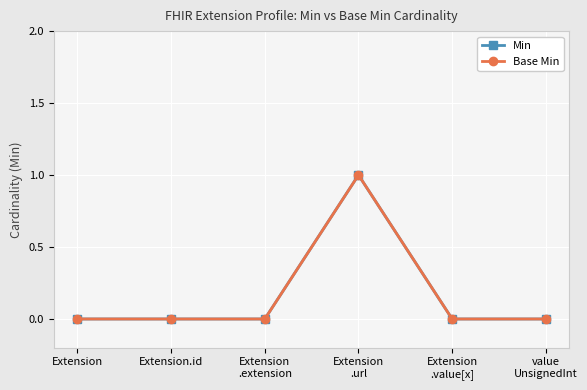

True or false: Base Min has a value of 0 at value
UnsignedInt.

True